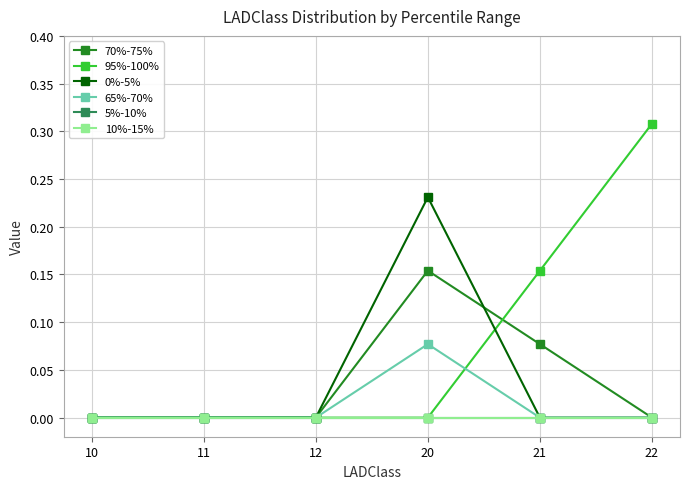

The value of 65%-70% at 21 is -0.1. True or false?

False